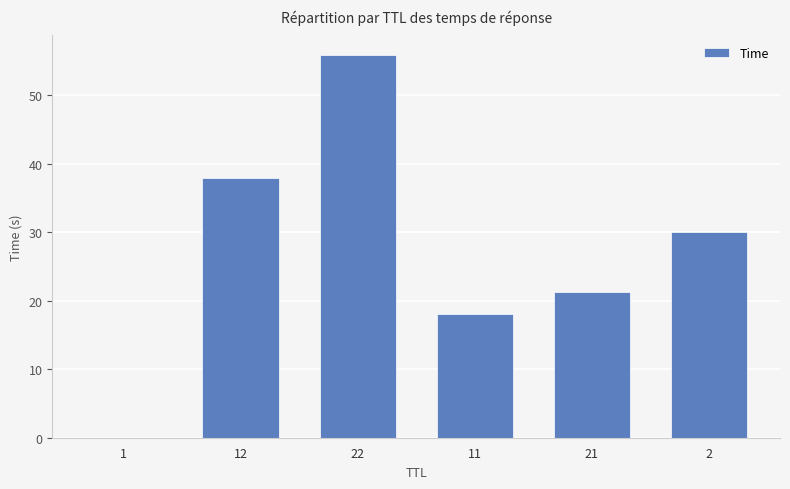

What is the change in value from 1 to 2?

+30.0